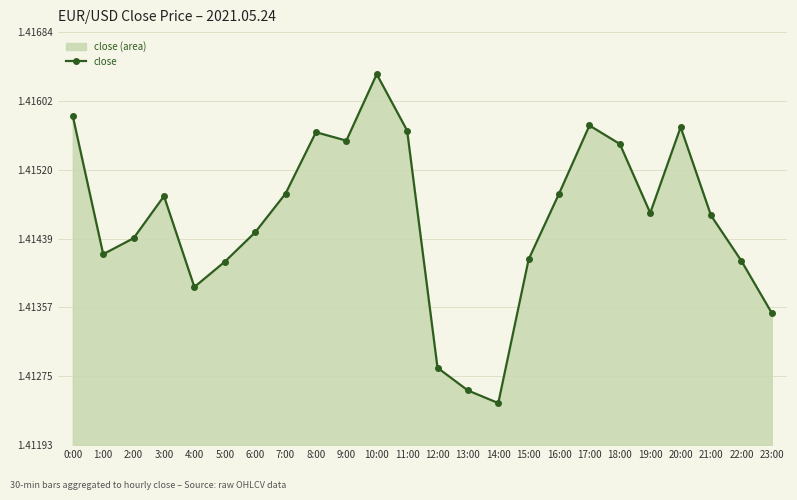

Count the number of data series in this chart.

1